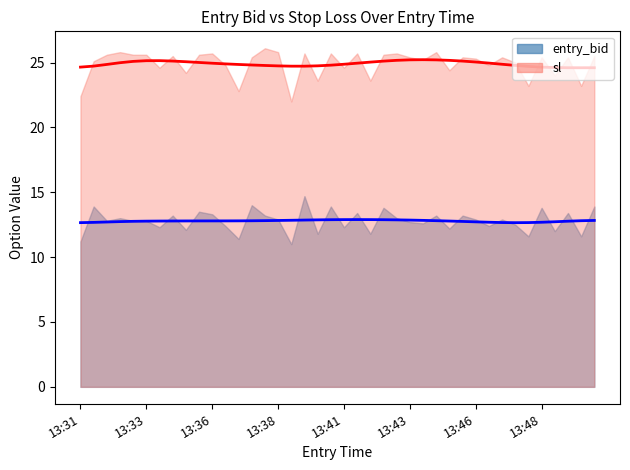

Is it true that sl equals 25.6 at 13:32?

True